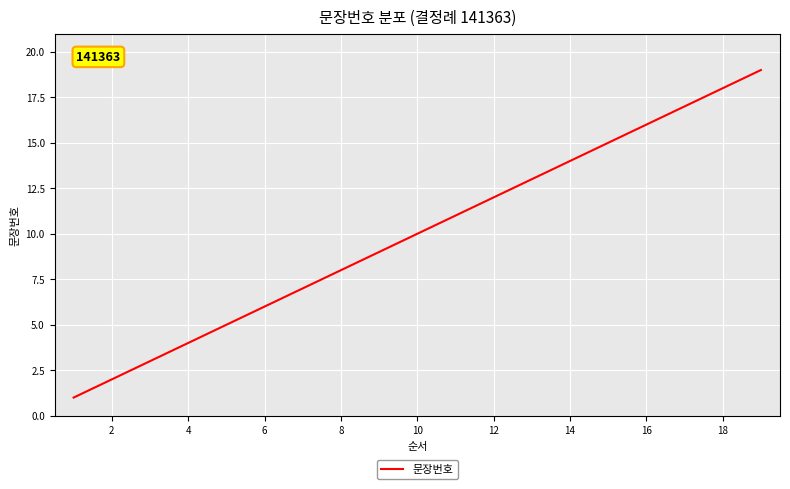

What is the greatest value displayed?

19